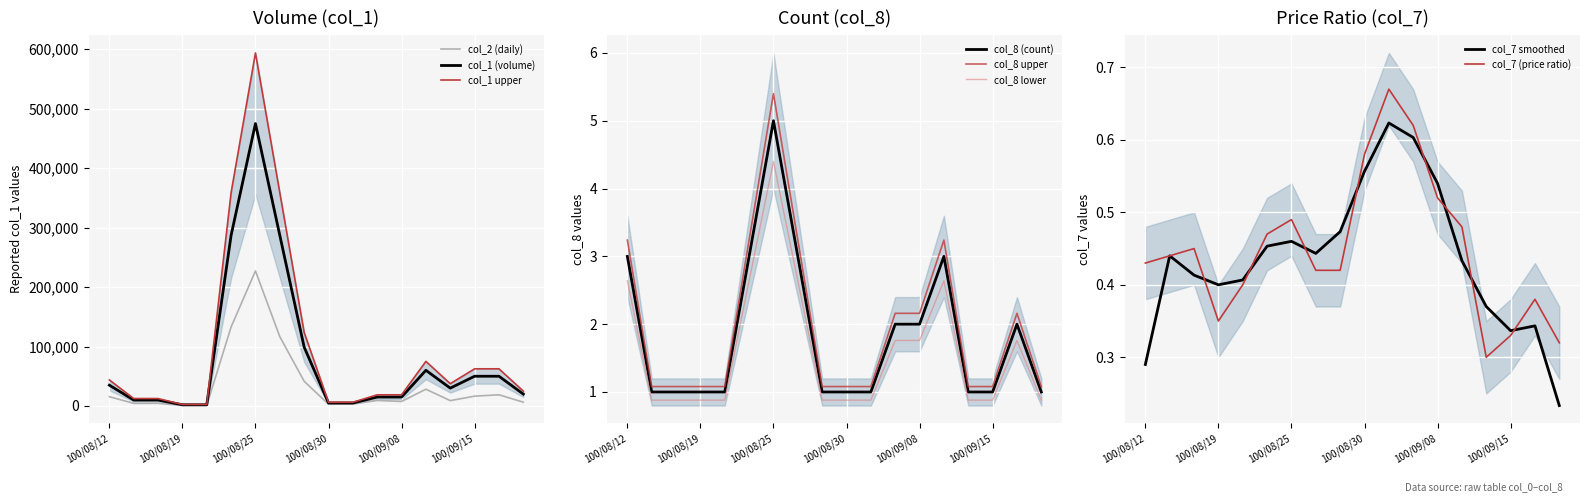

True or false: col_8 (count) and col_8 lower intersect in this chart.

False